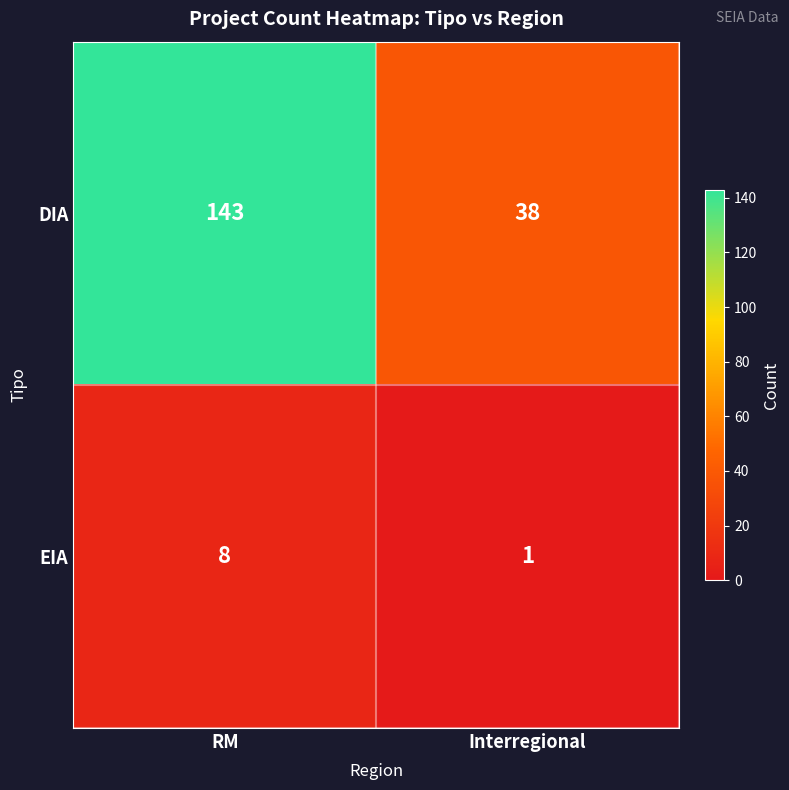

What is the sum of all DIA values?

181